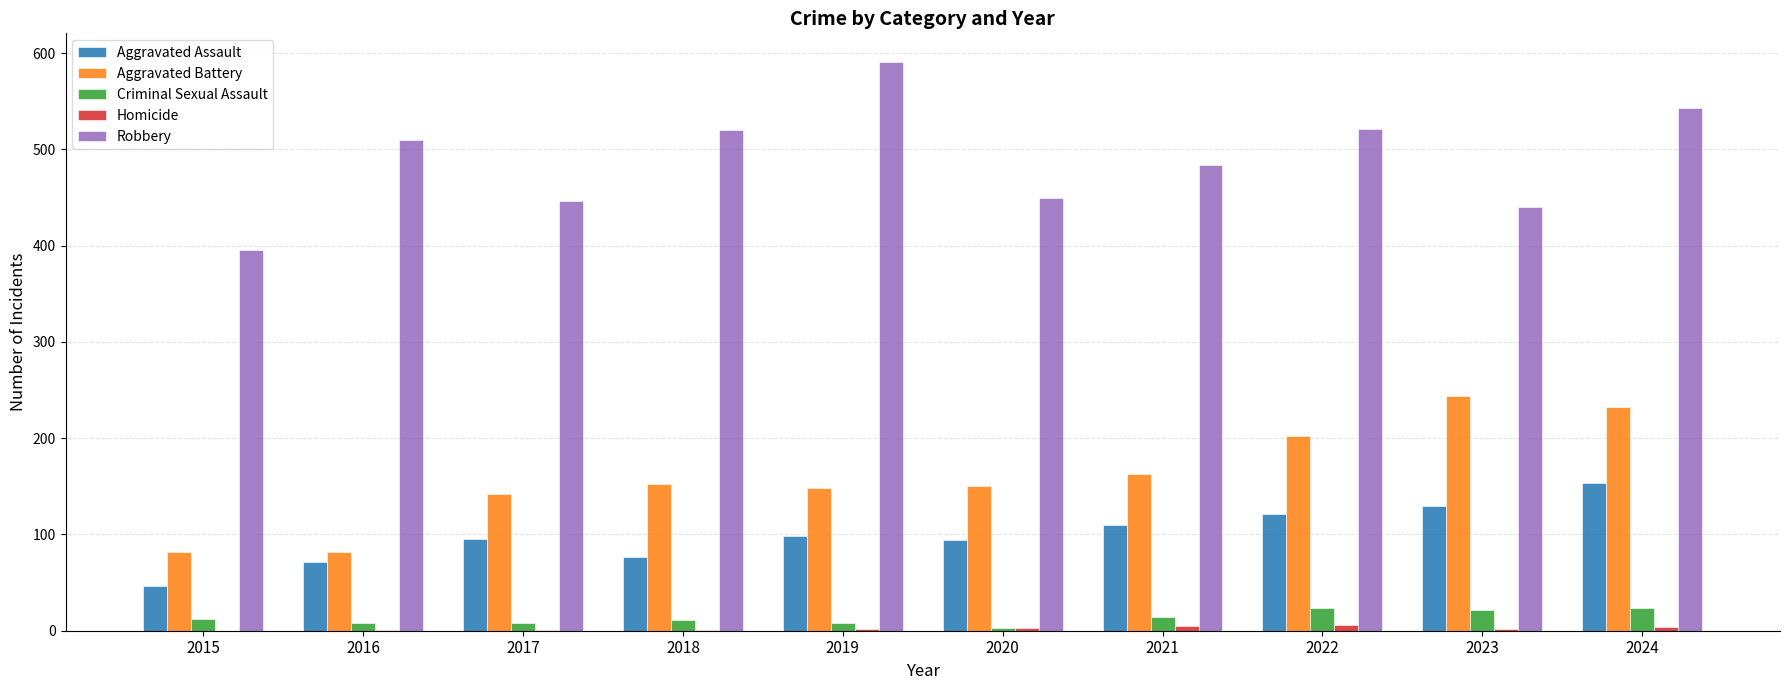

Which category has the highest value across all series?

2019